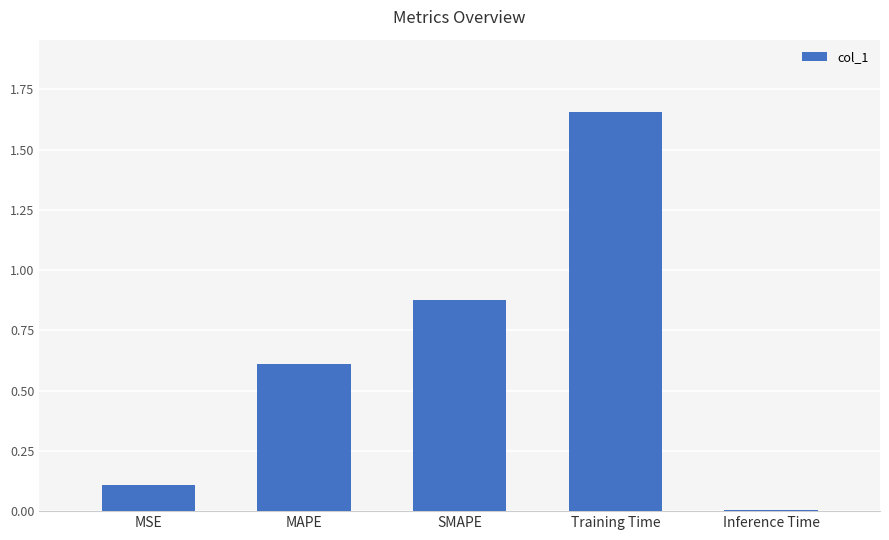

Rank the categories by value from highest to lowest.

Training Time, SMAPE, MAPE, MSE, Inference Time